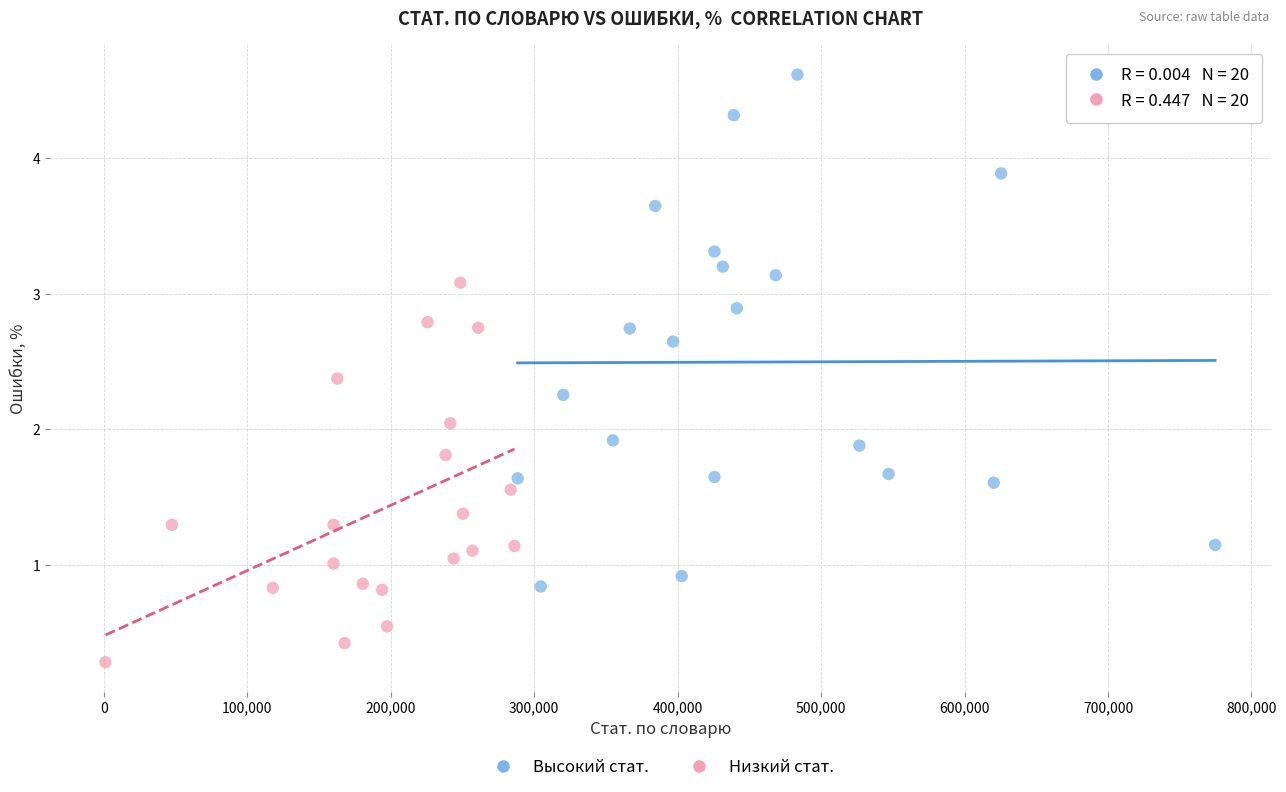

Which series reaches the minimum Y coordinate?

Низкий стат.